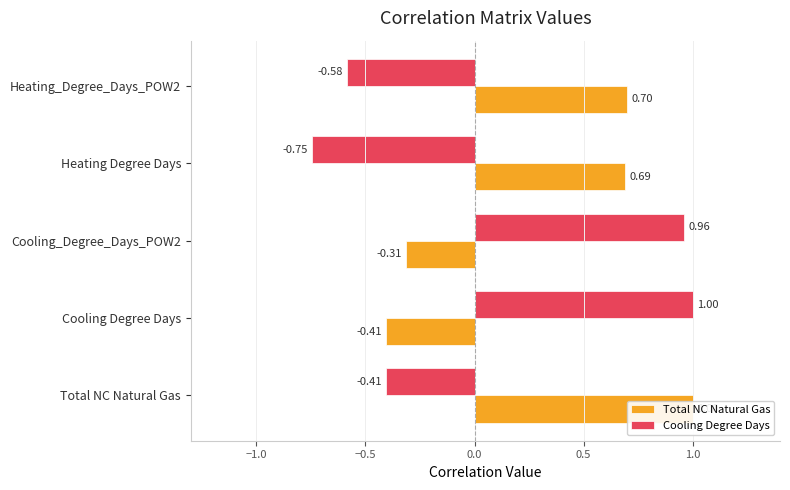

What is the difference between the maximum and minimum values in the Cooling Degree Days series?

1.7